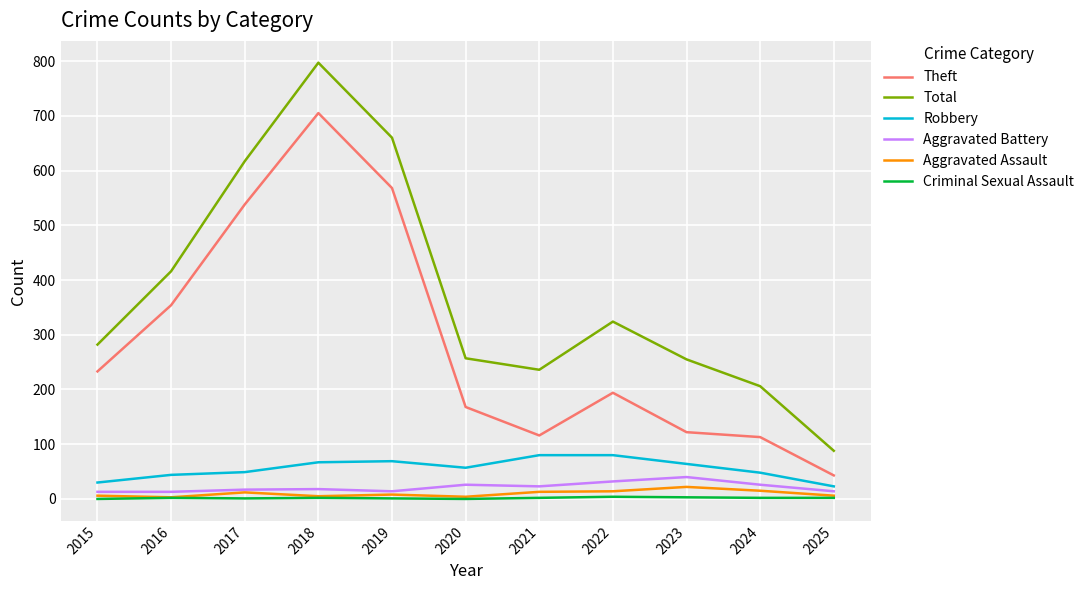

At which label is Total closest to 442?

2016